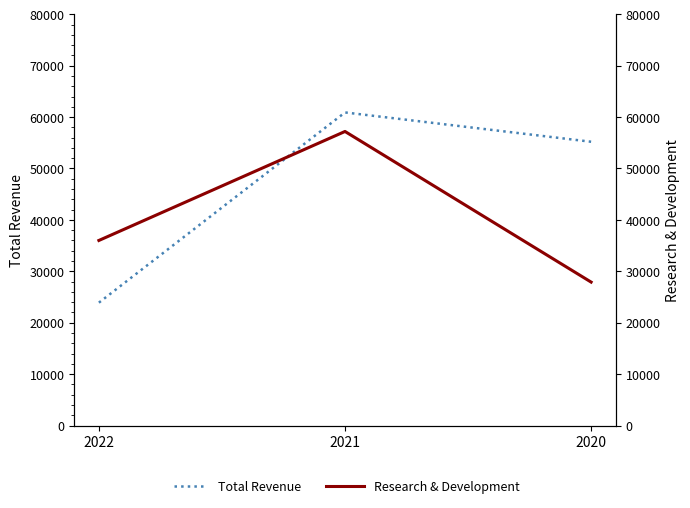

At how many categories does at least one series exceed 53590?

2